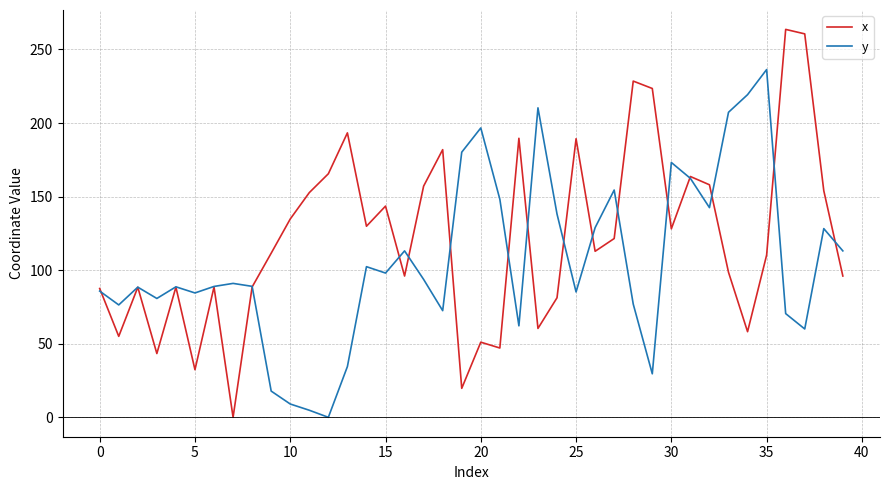

List the series in order of their peak value, lowest first.

y, x